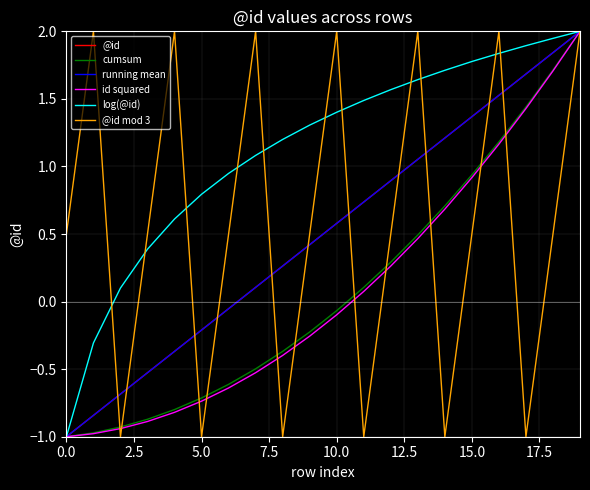

What is the maximum value shown in the chart?

2.0